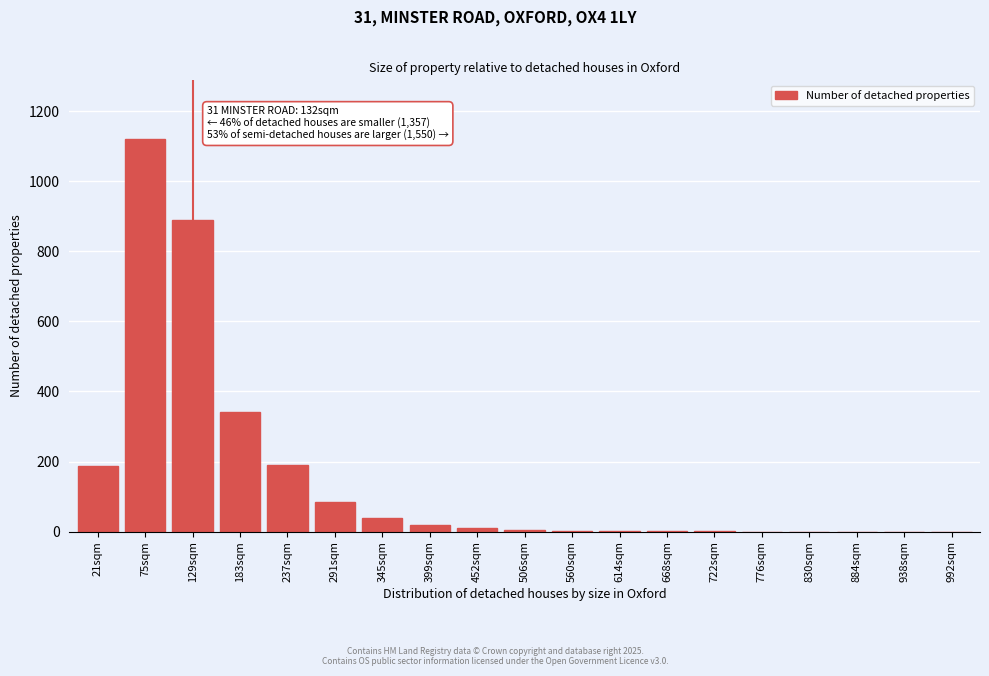

Where is the data nearest to the value 560?

183sqm